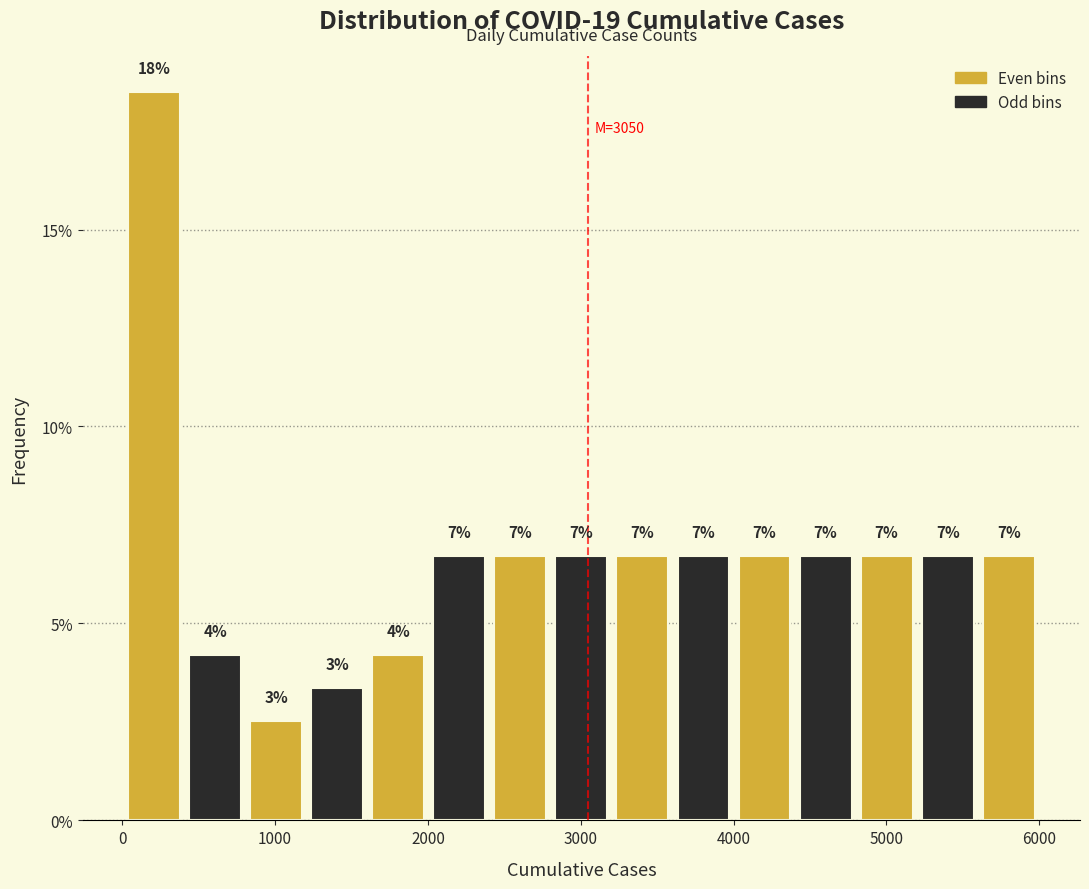

Around what value on the x-axis is the tallest bar? Give the approximate position of its centre, as read against the axis.

200